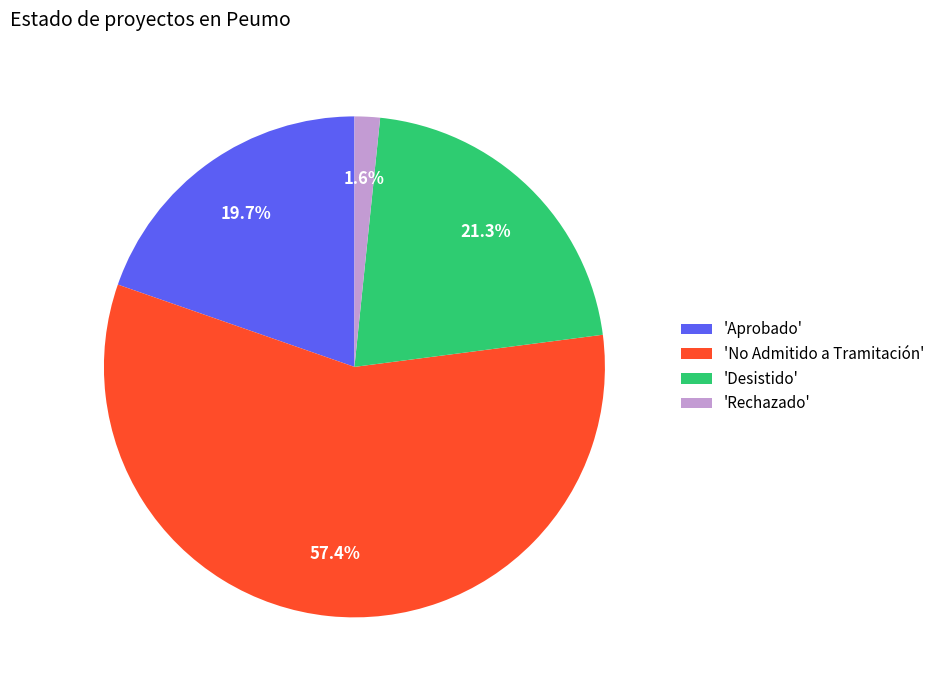

Which slice represents more than half of the pie?

'No Admitido a Tramitación'